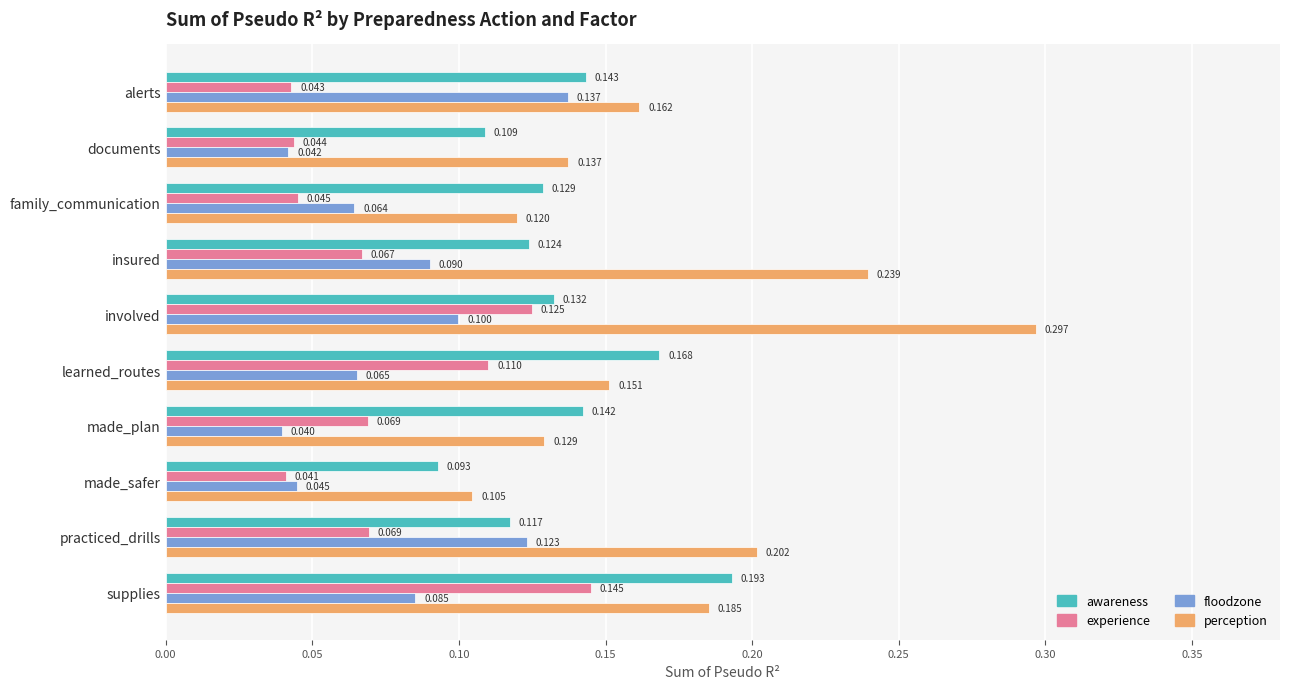

Which series has the largest total across all categories?

perception